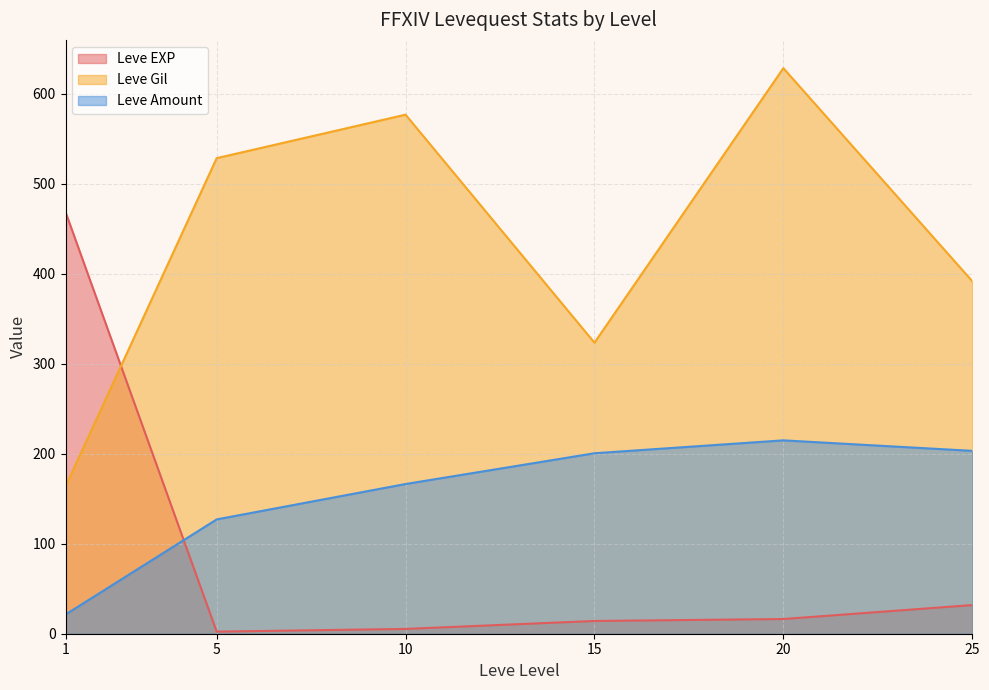

Rank the series at 20 from lowest to highest value.

Leve EXP, Leve Amount, Leve Gil